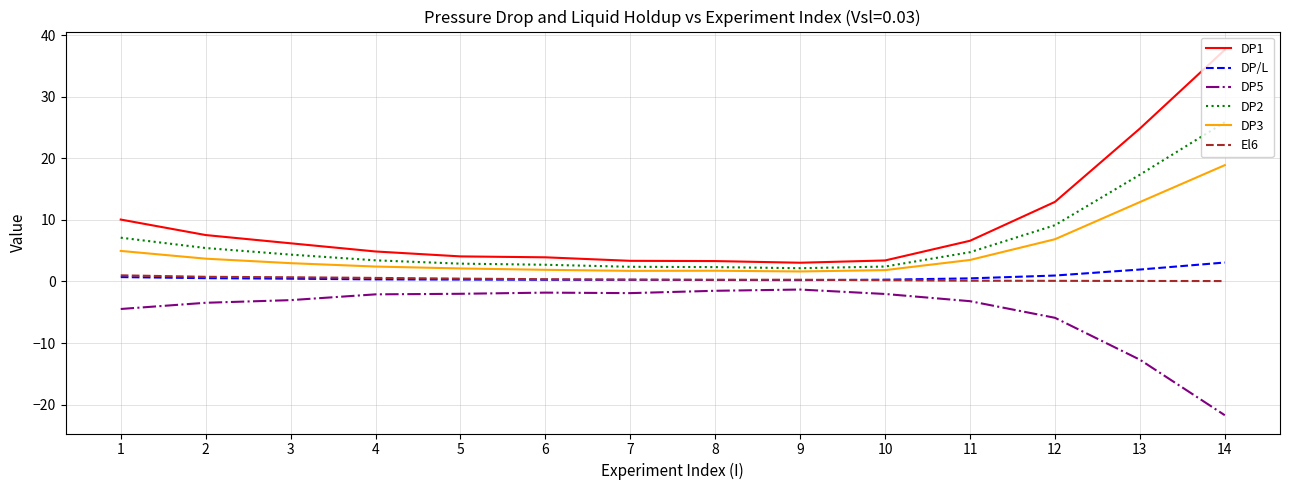

Is it true that DP/L equals 0.3 at 4?

True